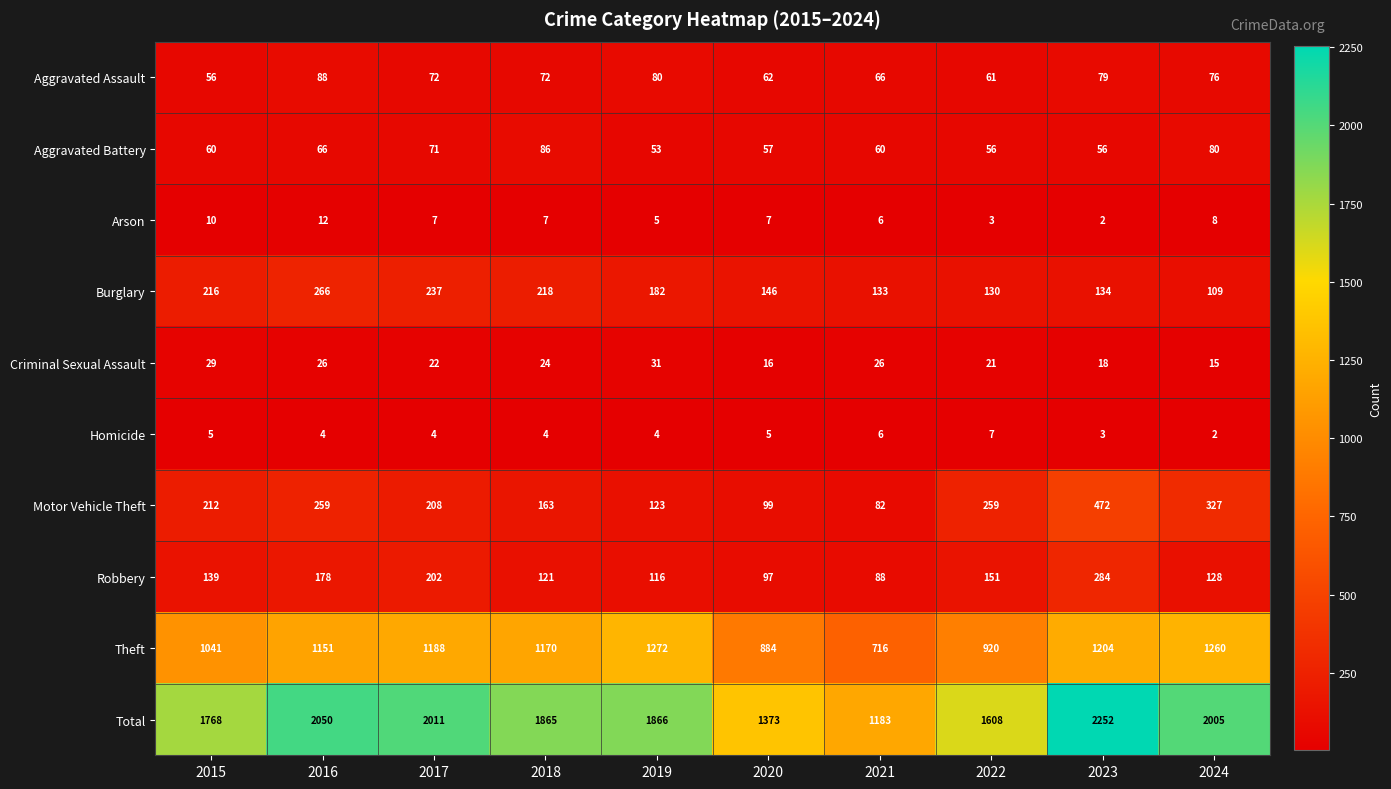

At 2016, list the series in order from smallest to largest.

Homicide, Arson, Criminal Sexual Assault, Aggravated Battery, Aggravated Assault, Robbery, Motor Vehicle Theft, Burglary, Theft, Total